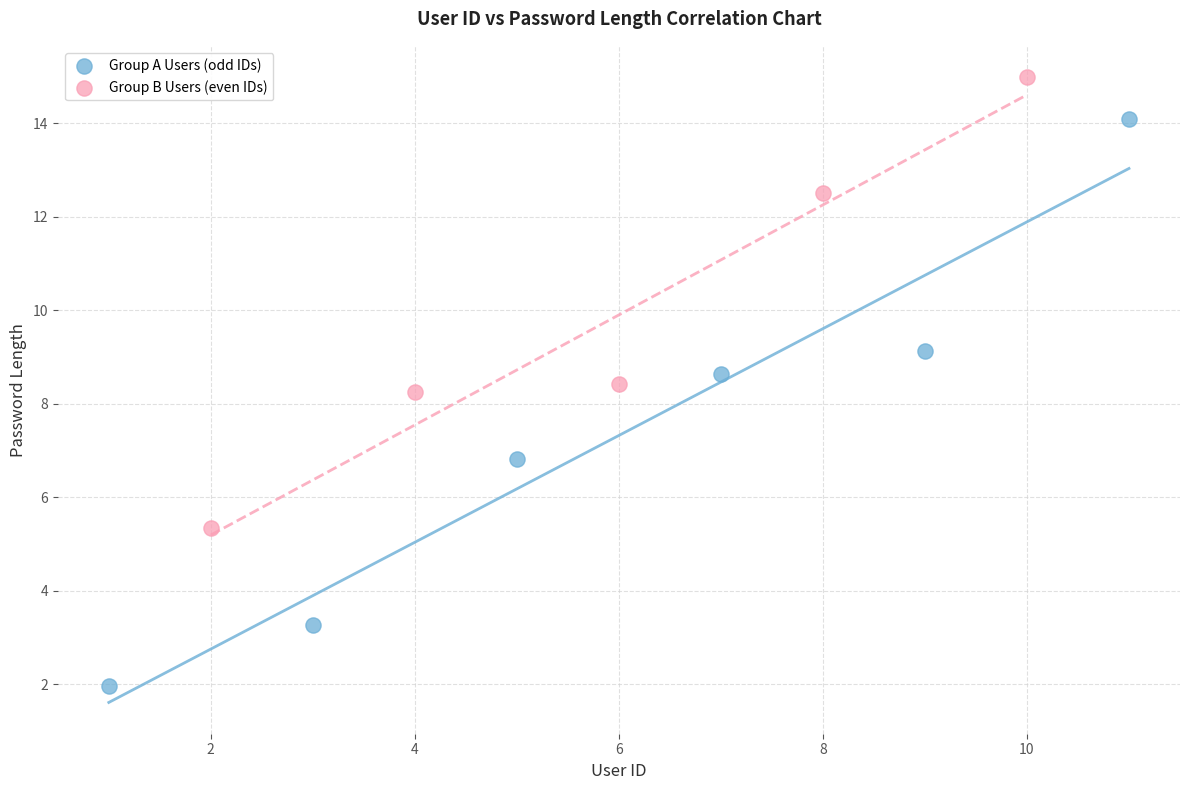

What are all the series names shown in the legend?

Group A Users (odd IDs), Group B Users (even IDs)